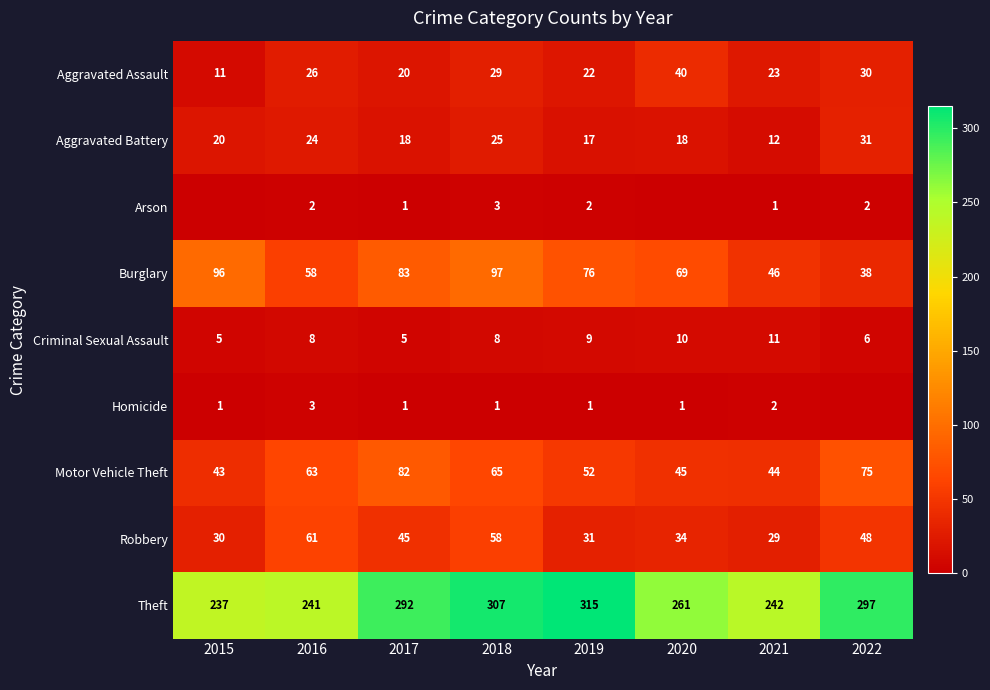

At which category does the chart reach its minimum across all series?

2015